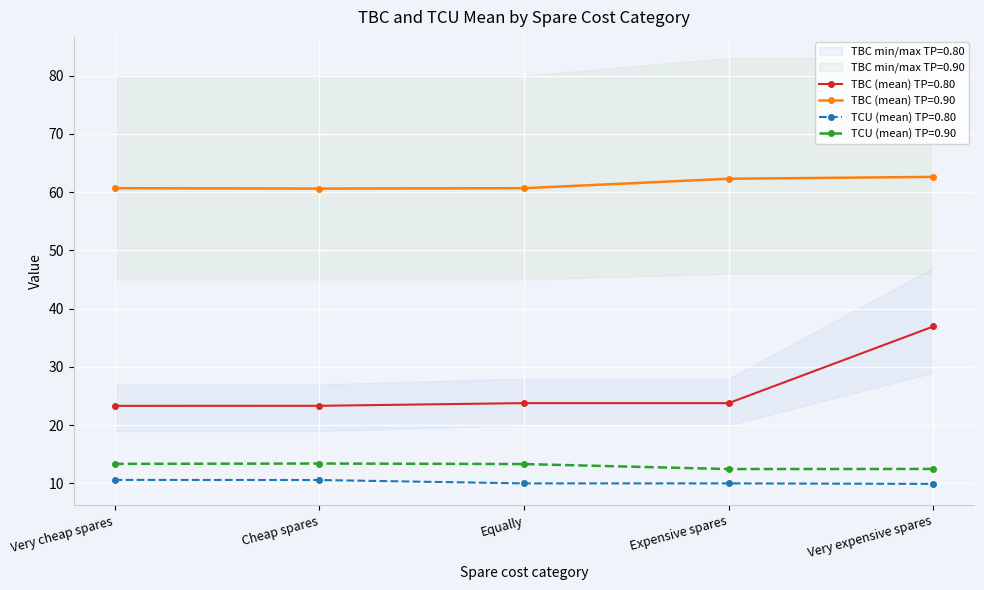

List the series in order of their peak value, highest first.

TBC (mean) TP=0.90, TBC (mean) TP=0.80, TCU (mean) TP=0.90, TCU (mean) TP=0.80